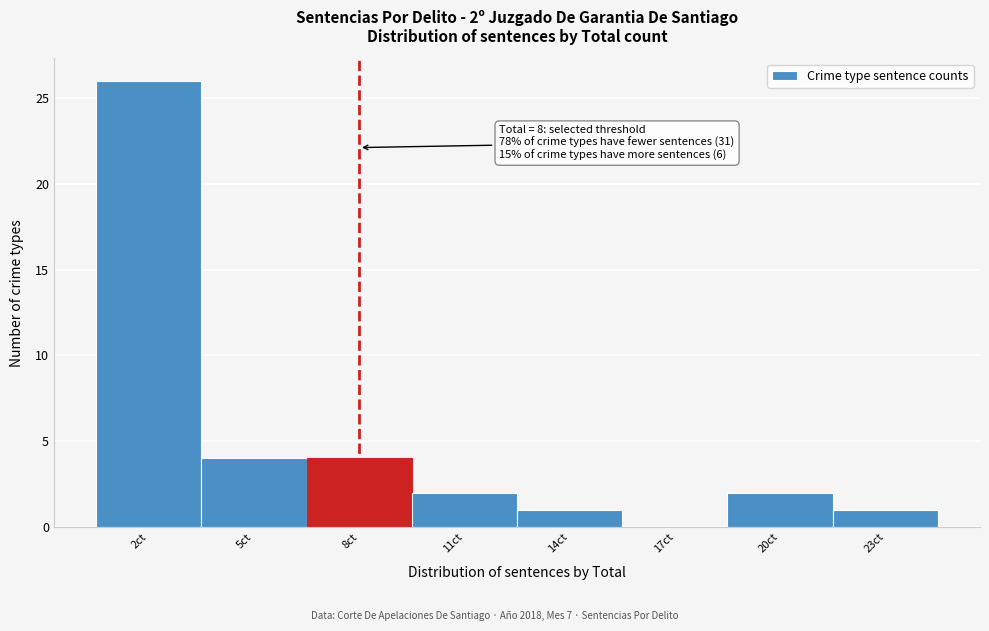

Over which range of the x-axis is the bar tallest?

0.5 to 3.5